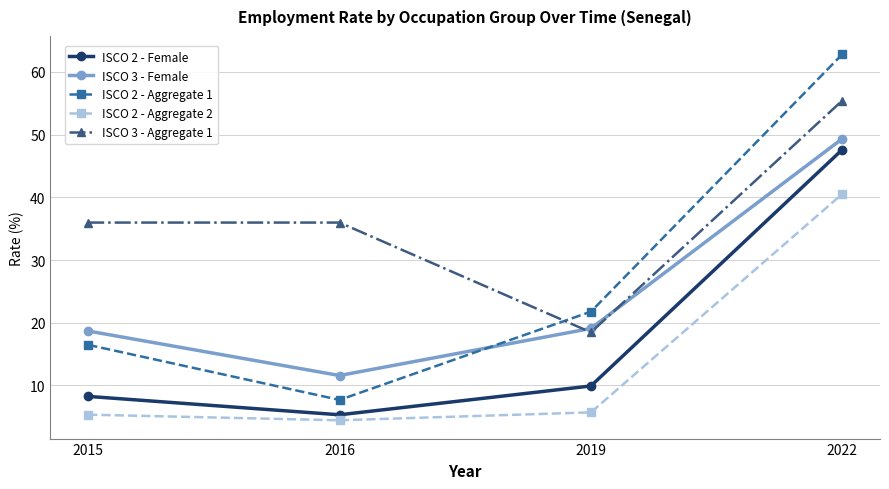

What is the minimum value shown in the chart?

4.4